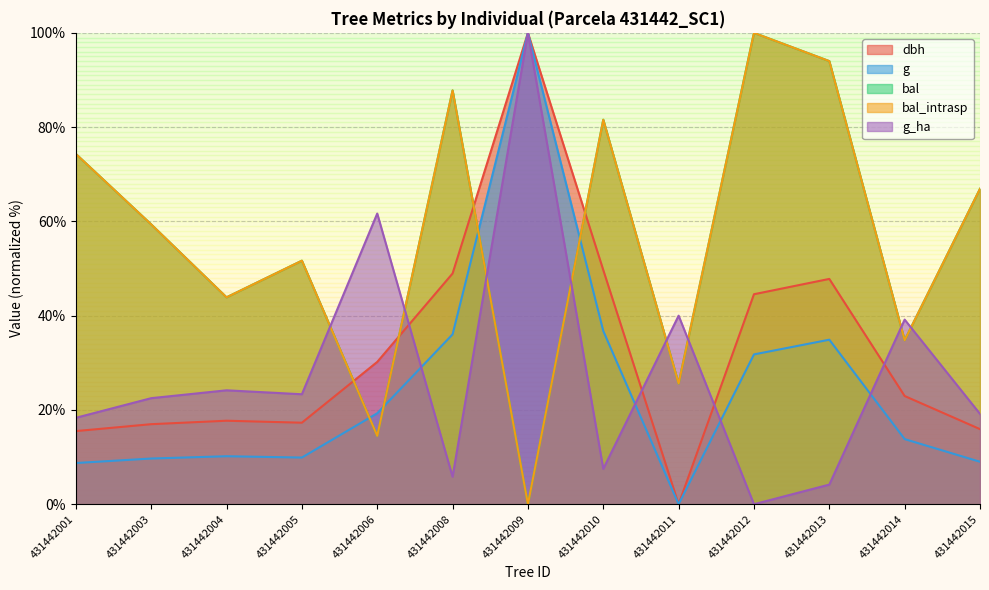

Where does the dbh series first go above 22?

431442006